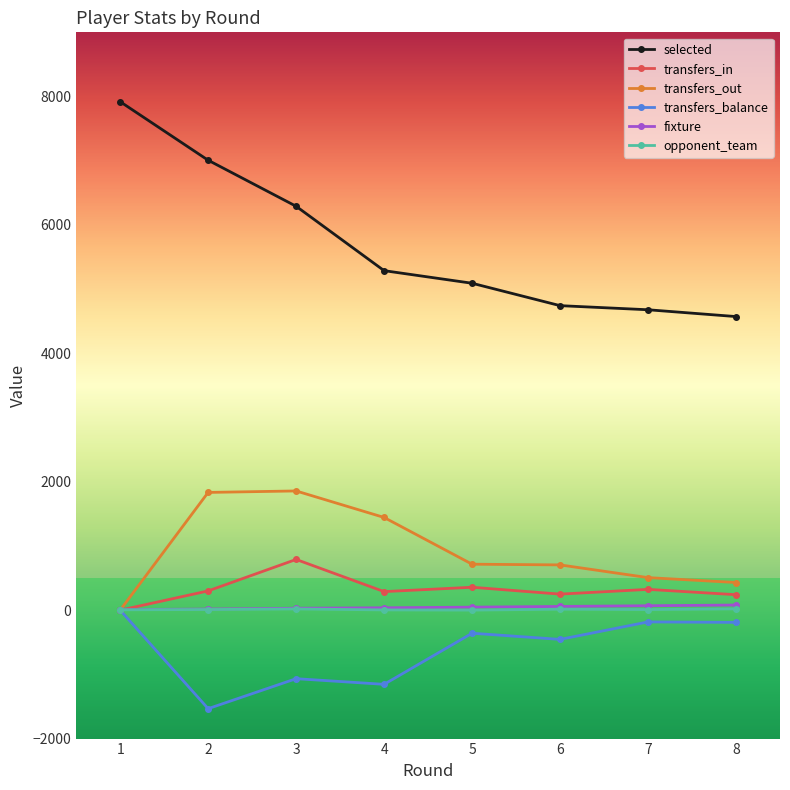

What is the minimum value for selected?

4573